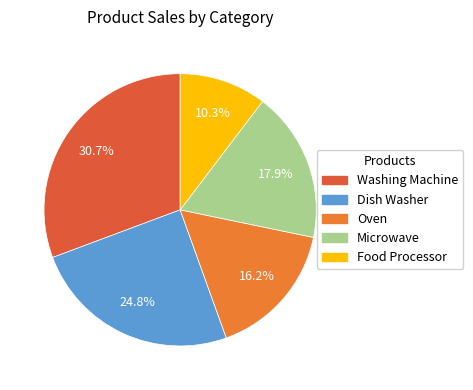

How many slices are in this pie chart?

5